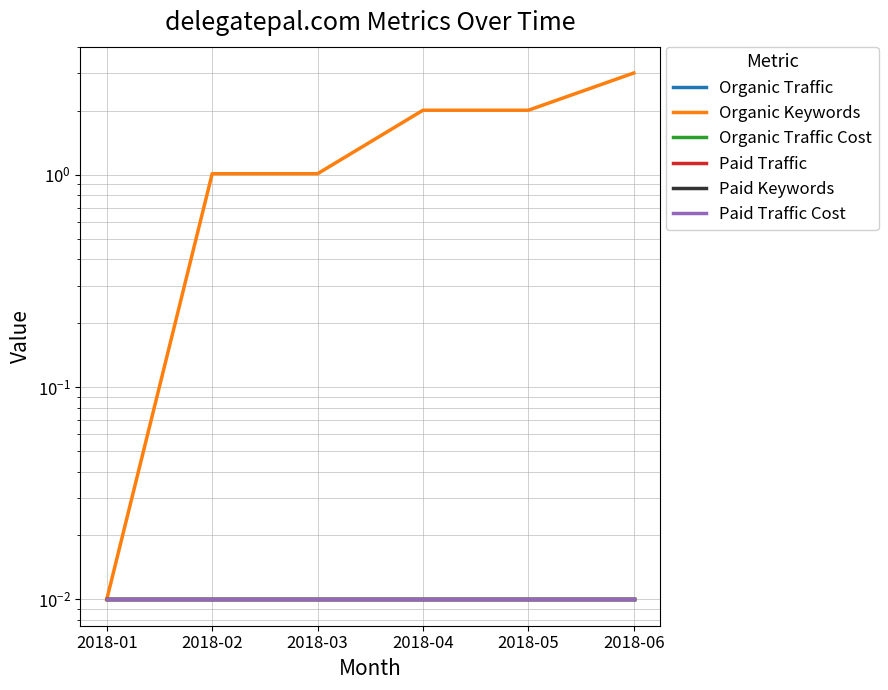

Which label corresponds to the smallest value in the chart?

2018-01